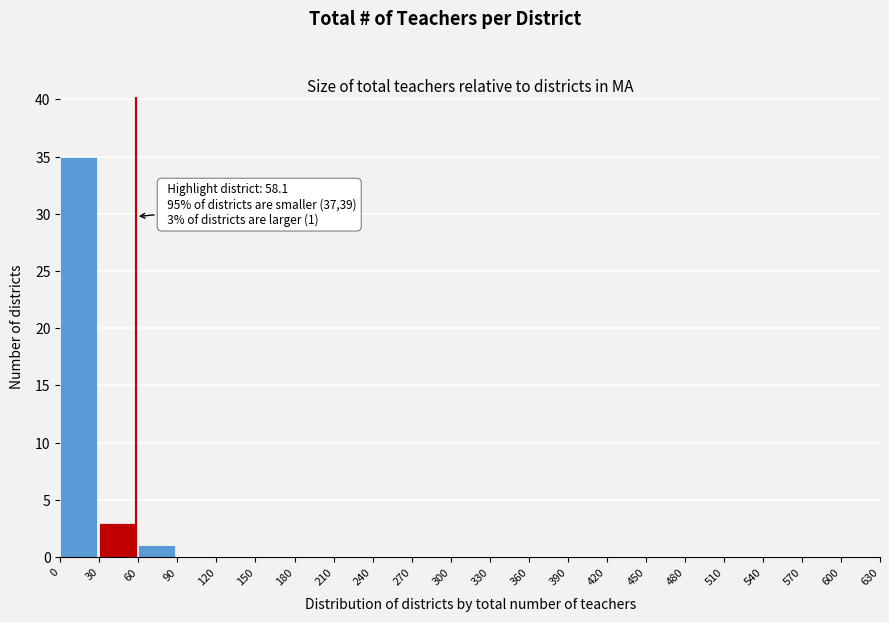

Over which range of the x-axis is the bar tallest?

0 to 30